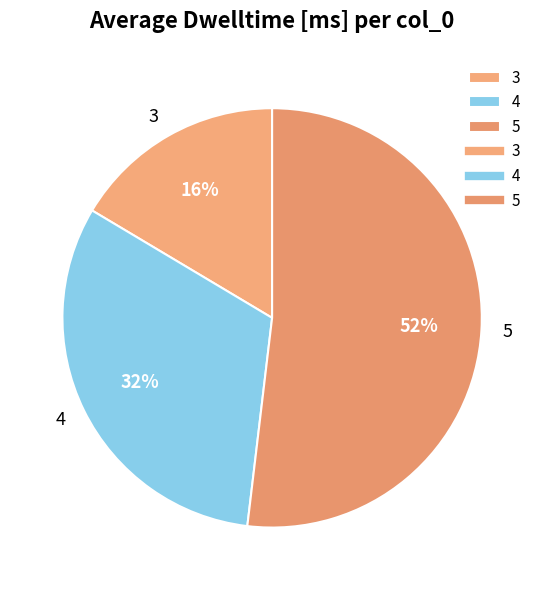

Is it true that 5 is 60% of the pie?

False